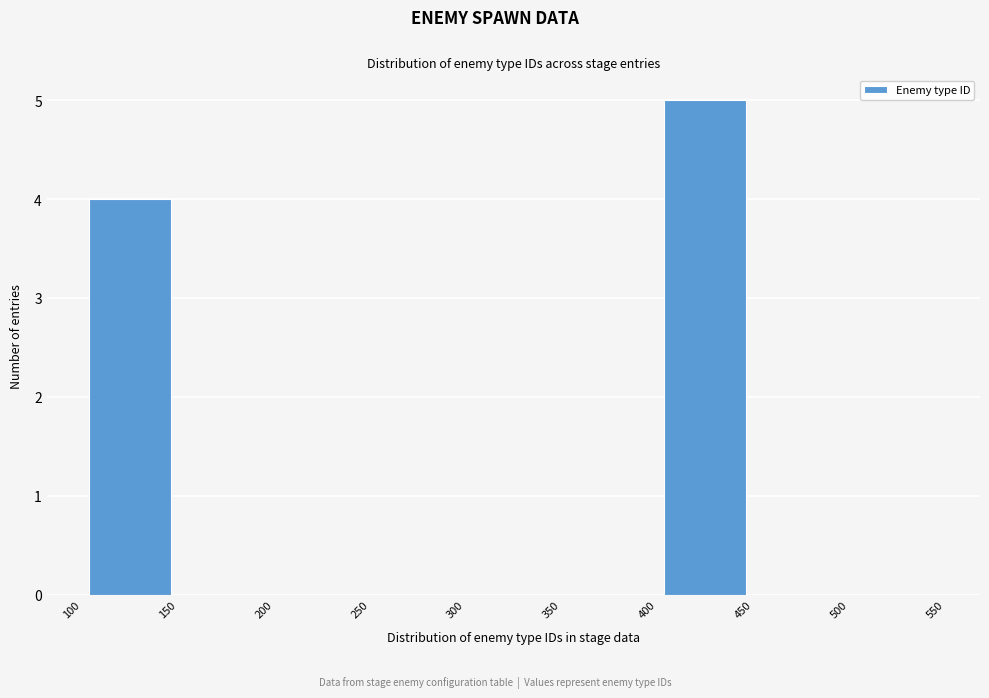

How tall is the bar that spans 400 to 450 on the x-axis? The values are not printed on the chart, so give them approximately, as read against the axis.

5